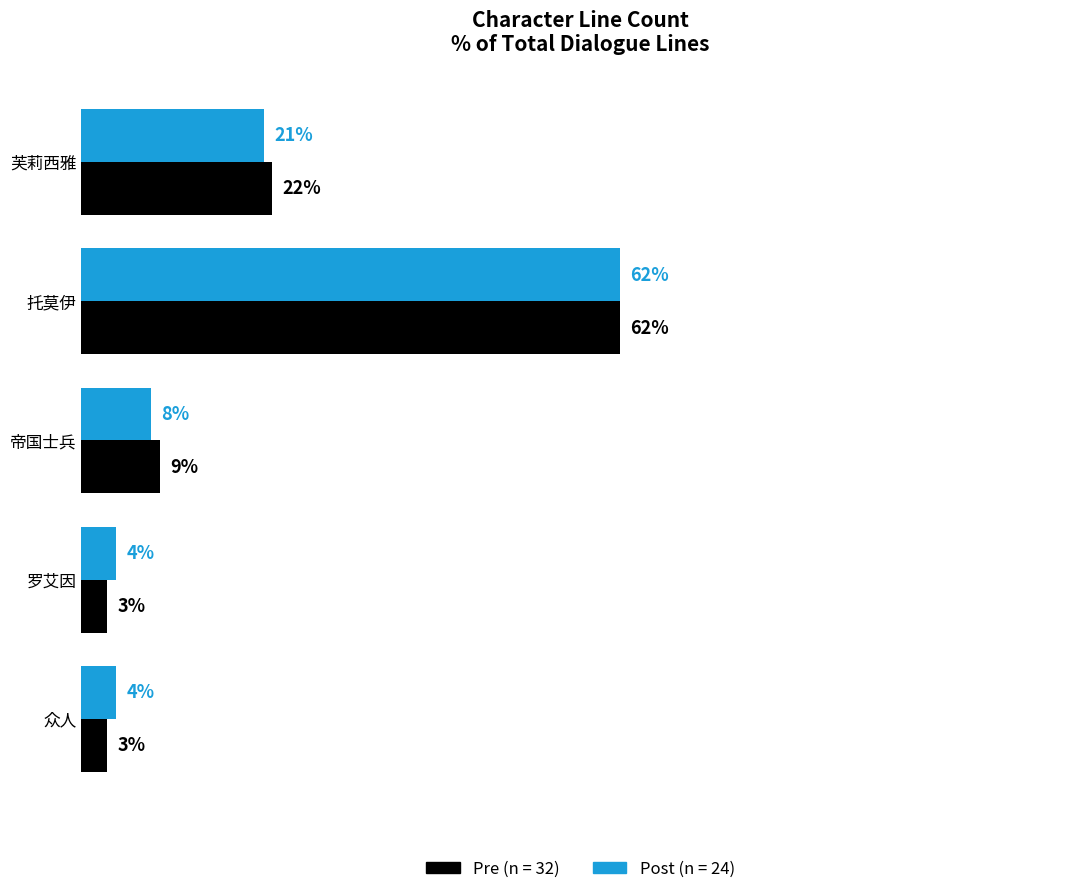

At which category is the sum across all series the highest?

托莫伊